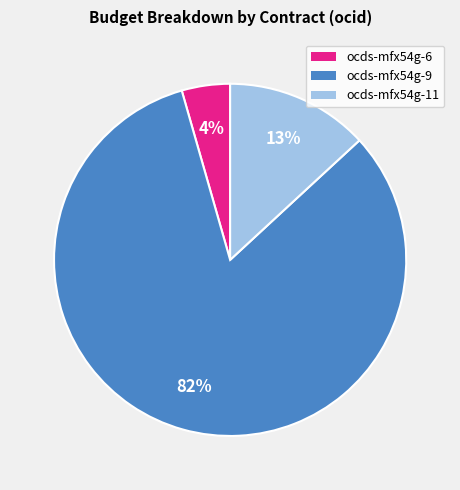

How many segments does this pie chart have?

3